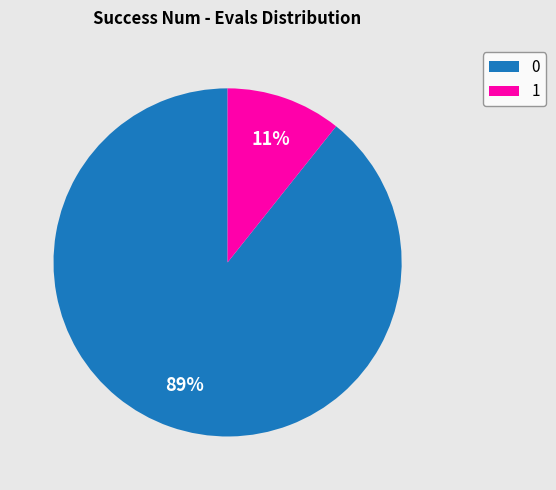

Is it true that 0 is 89% of the pie?

True